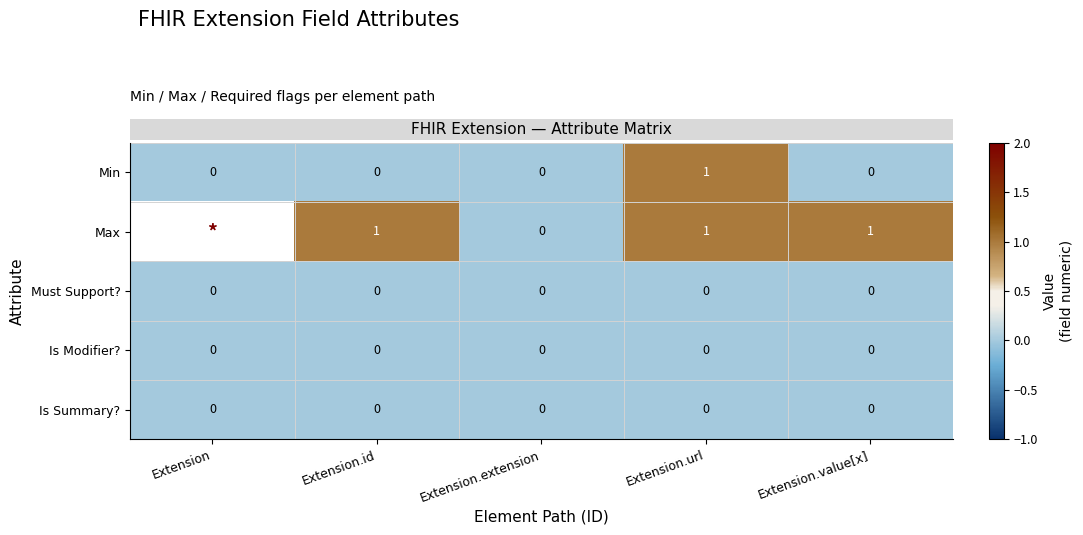

At which category is the sum across all series the highest?

Extension.url